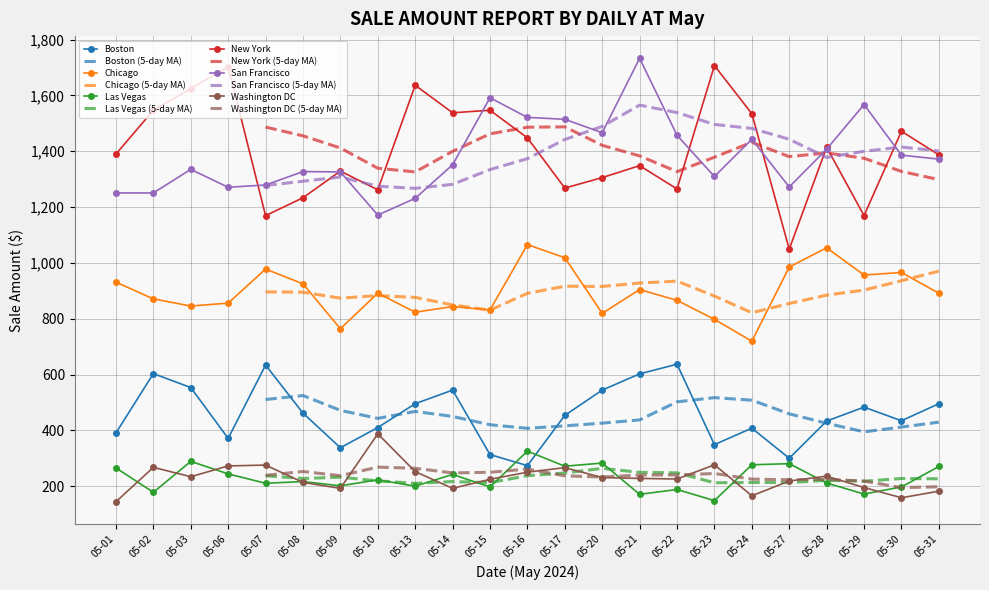

What are all the series names shown in the legend?

Boston, Chicago, Las Vegas, New York, San Francisco, Washington DC